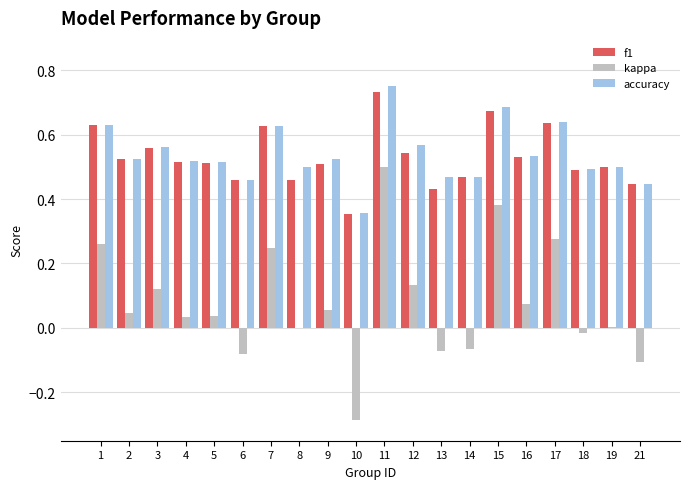

What is the sum of the f1 values at 3 and 13?

1.0